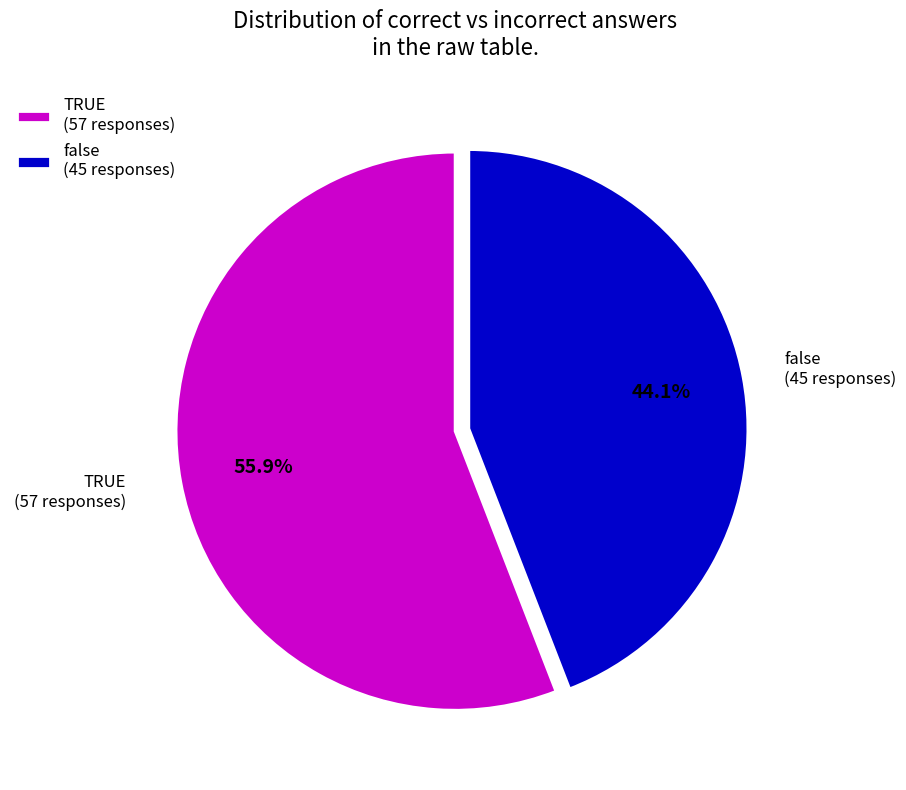

The TRUE slice represents 56% of the pie. True or false?

True